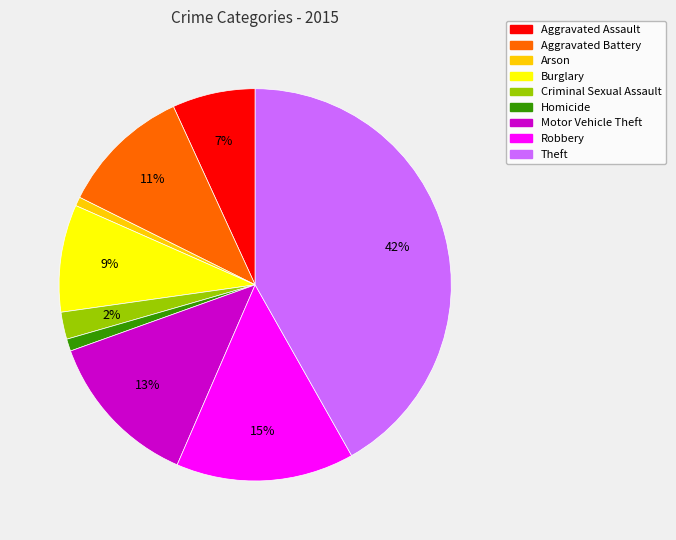

Does any single category account for the majority?

No